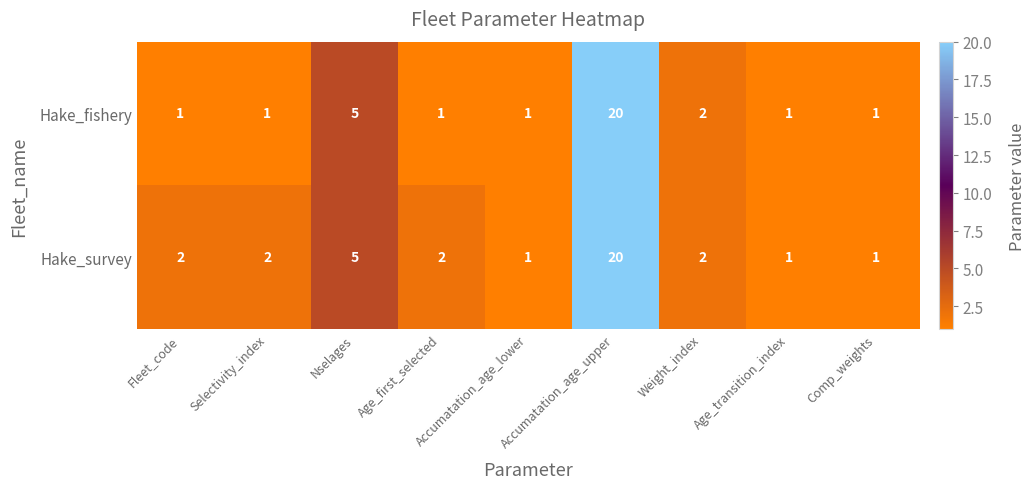

Which category has the highest value in the Hake_fishery series?

Accumatation_age_upper